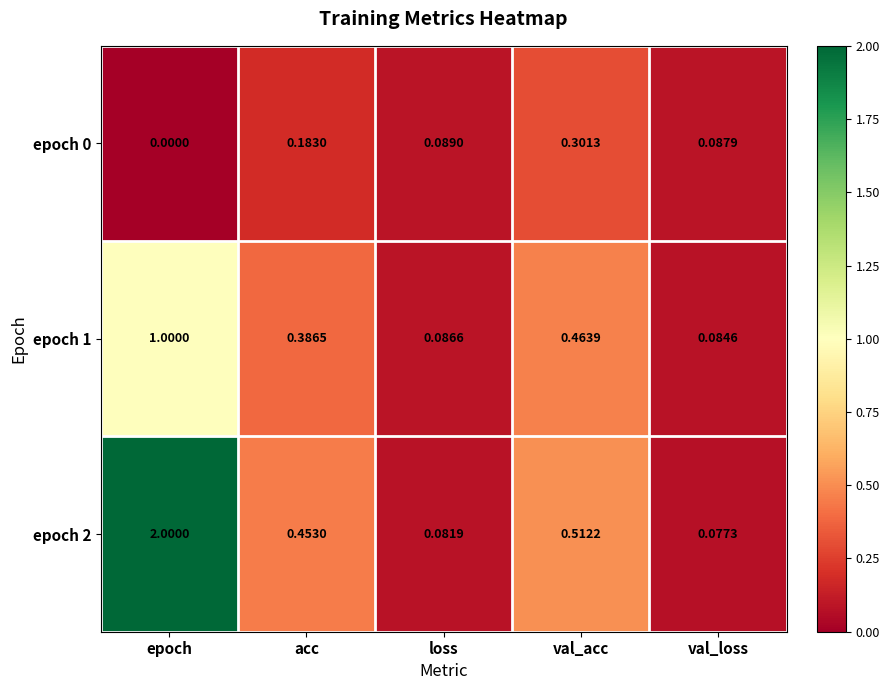

Count the number of data series in this chart.

3